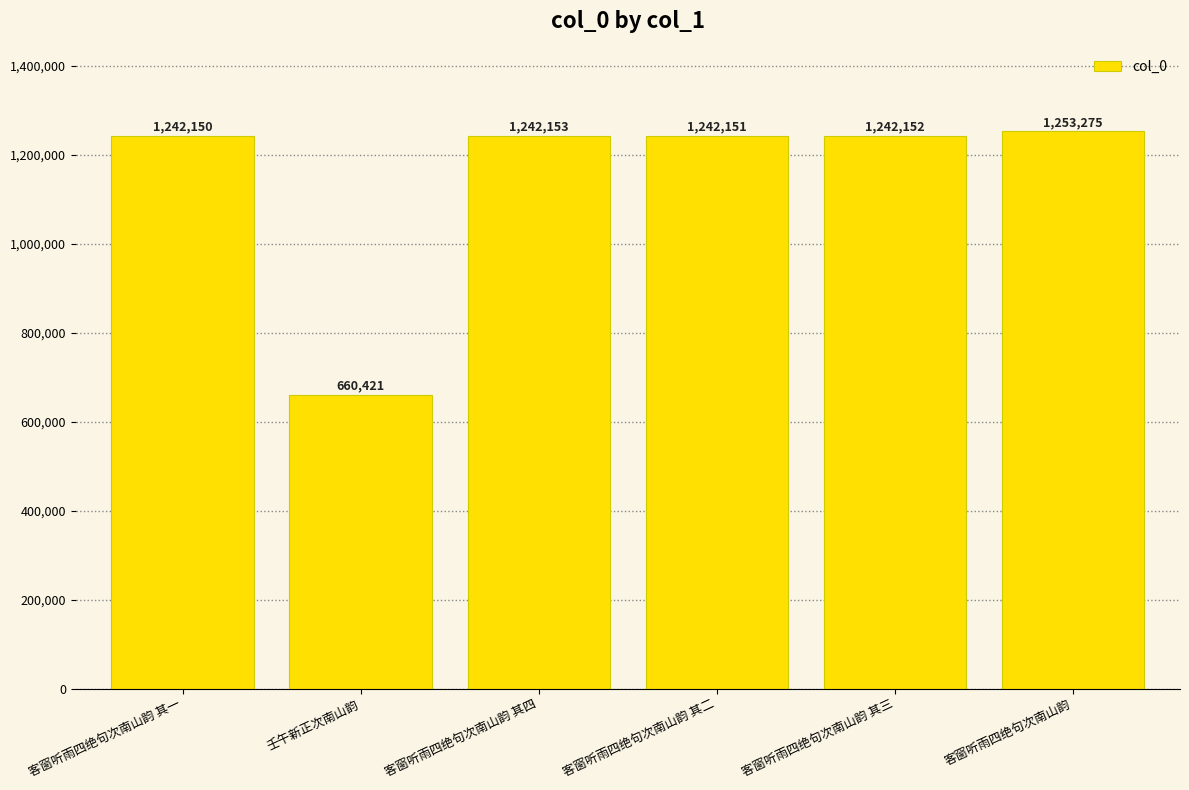

Reading left to right, list all the values displayed in this chart.

客窗听雨四绝句次南山韵 其一=1242150	壬午新正次南山韵=660421	客窗听雨四绝句次南山韵 其四=1242153	客窗听雨四绝句次南山韵 其二=1242151	客窗听雨四绝句次南山韵 其三=1242152	客窗听雨四绝句次南山韵=1253275